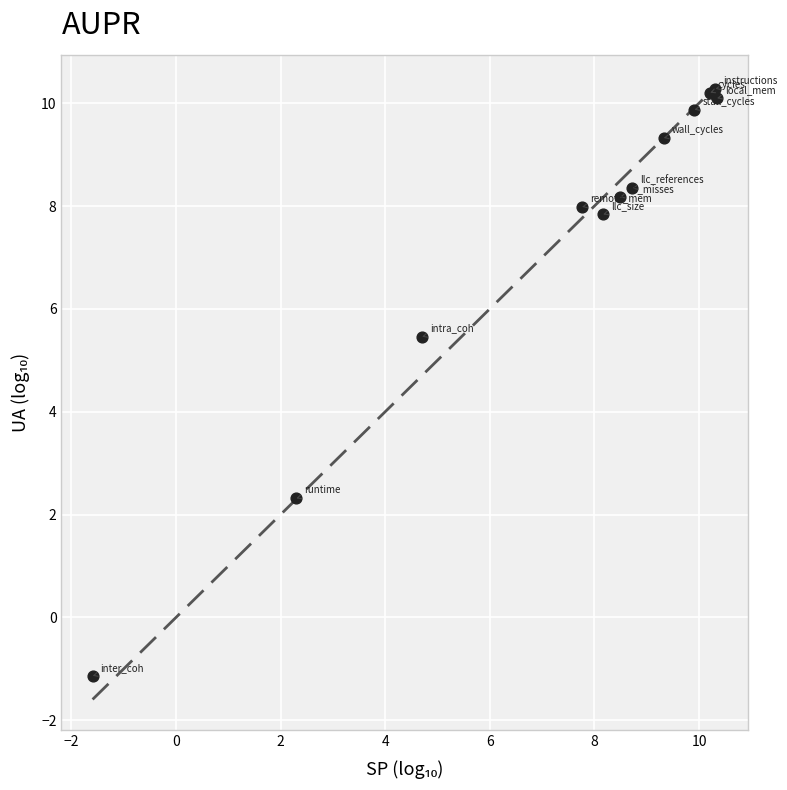

What Y value in the scatter plot is closest to 4?

5.5